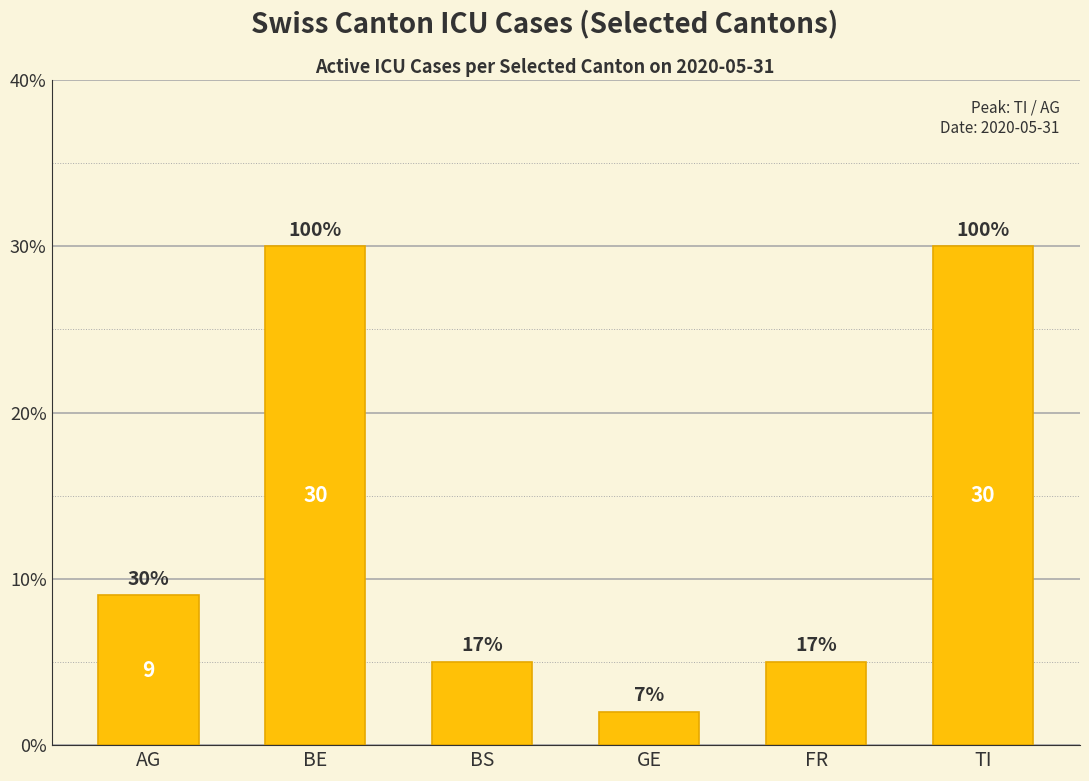

What is the label of the 4th bar from the right?

BS